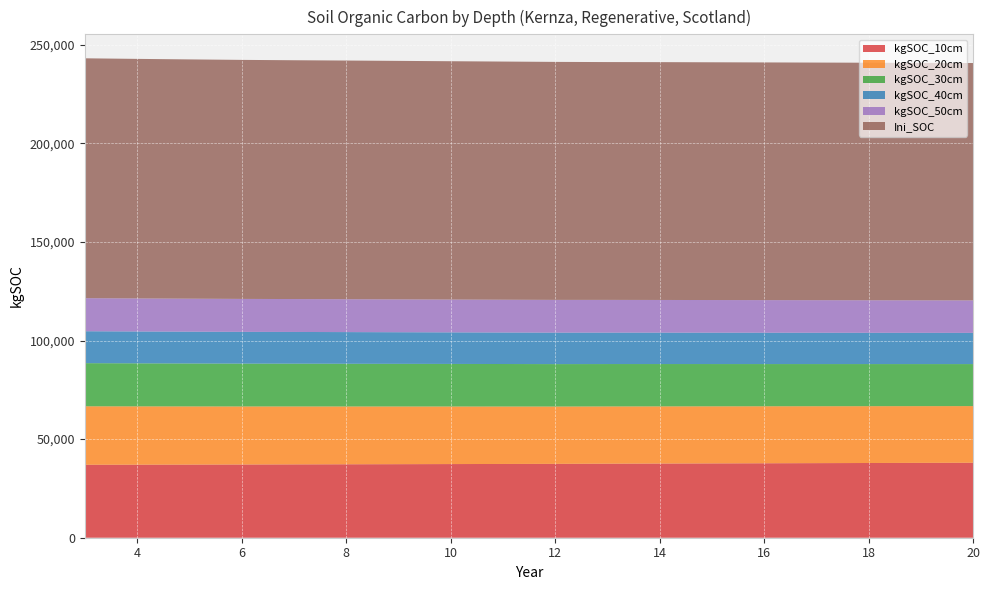

Reading left to right, list all the values displayed in this chart.

kgSOC_10cm: 3=37002.8	4=37038.2	5=37081.6	6=37128.9	7=37191.4	8=37247.0	9=37301.1	10=37353.2	11=37405.3	12=37455.1	13=37543.6	14=37619.4	15=37691.3	16=37760.6	17=37827.8	18=37893.1	19=37958.1	20=38021.0
kgSOC_20cm: 3=29648.6	4=29577.1	5=29506.7	6=29437.8	7=29376.5	8=29313.6	9=29252.1	10=29191.0	11=29132.2	12=29073.8	13=29033.2	14=28986.6	15=28940.7	16=28895.8	17=28851.7	18=28808.2	19=28765.9	20=28724.1
kgSOC_30cm: 3=21871.3	4=21822.0	5=21774.4	6=21728.6	7=21696.0	8=21659.1	9=21622.8	10=21586.8	11=21551.5	12=21516.7	13=21494.5	14=21467.0	15=21439.6	16=21413.0	17=21386.2	18=21359.9	19=21334.1	20=21309.5
kgSOC_40cm: 3=16189.5	4=16159.1	5=16129.1	6=16099.8	7=16082.2	8=16058.4	9=16034.7	10=16011.3	11=15988.2	12=15965.4	13=15950.8	14=15931.9	15=15913.4	16=15895.1	17=15877.1	18=15859.4	19=15841.7	20=15824.3
kgSOC_50cm: 3=16769.7	4=16748.3	5=16726.3	6=16704.3	7=16691.1	8=16671.8	9=16652.5	10=16633.3	11=16614.1	12=16595.4	13=16582.5	14=16565.4	15=16548.5	16=16532.0	17=16515.5	18=16499.3	19=16482.8	20=16466.5
Ini_SOC: 3=121638.0	4=121481.9	5=121344.8	6=121218.1	7=121099.5	8=121037.2	9=120949.9	10=120863.2	11=120775.7	12=120691.5	13=120606.4	14=120604.7	15=120570.2	16=120533.5	17=120496.5	18=120458.3	19=120420.0	20=120382.6